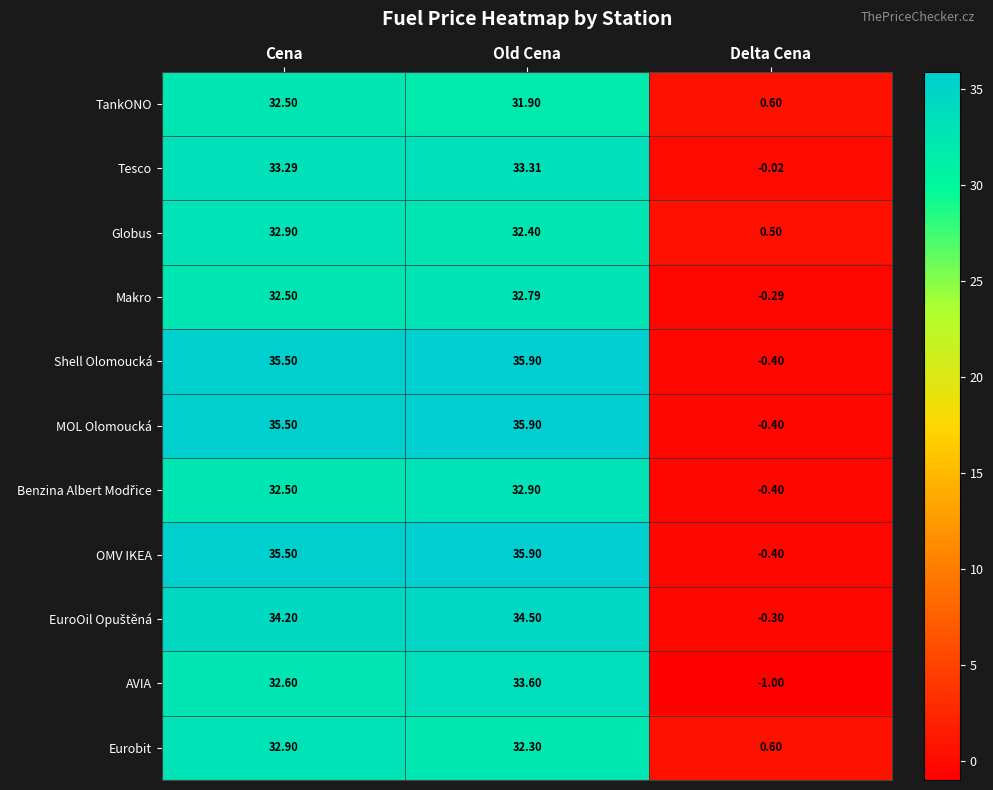

What is the difference between the highest and lowest values at Old Cena?

4.0